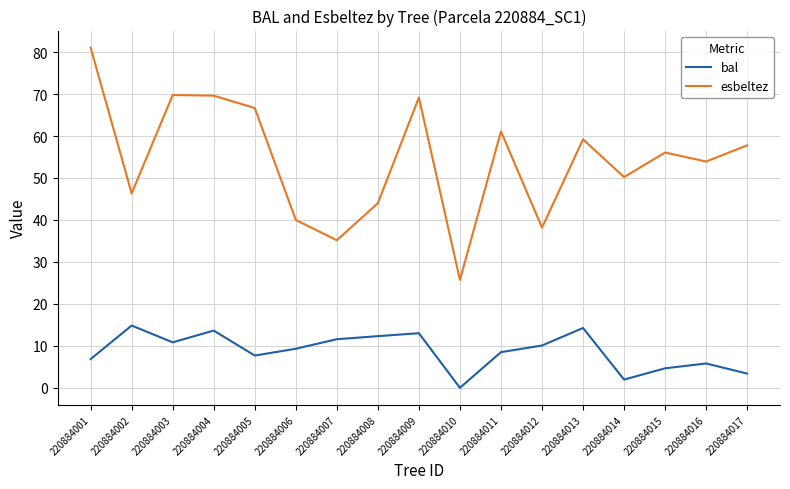

List the series in order of their peak value, highest first.

esbeltez, bal